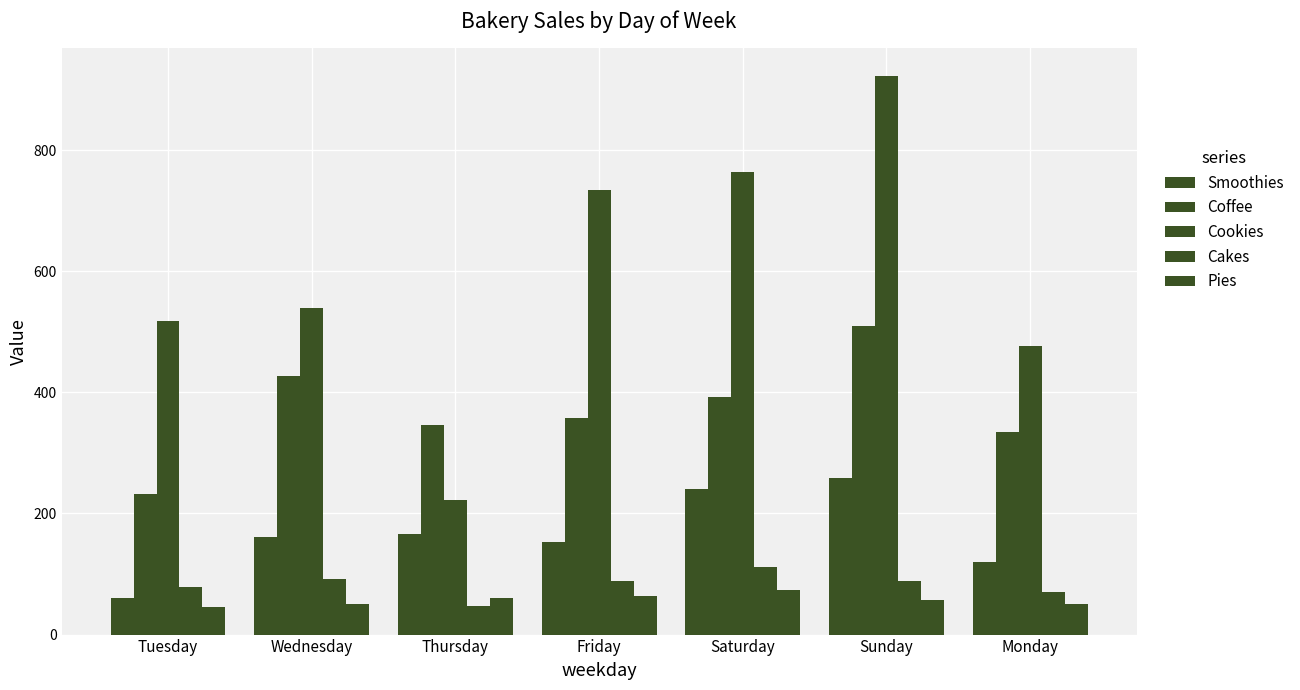

How many data points in Pies are less than 57?

3